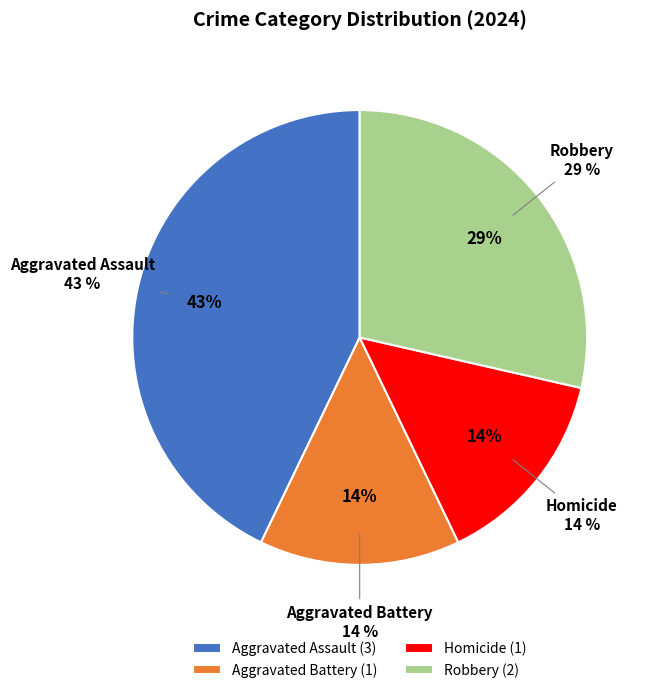

Is it true that Aggravated Battery is 21% of the pie?

False